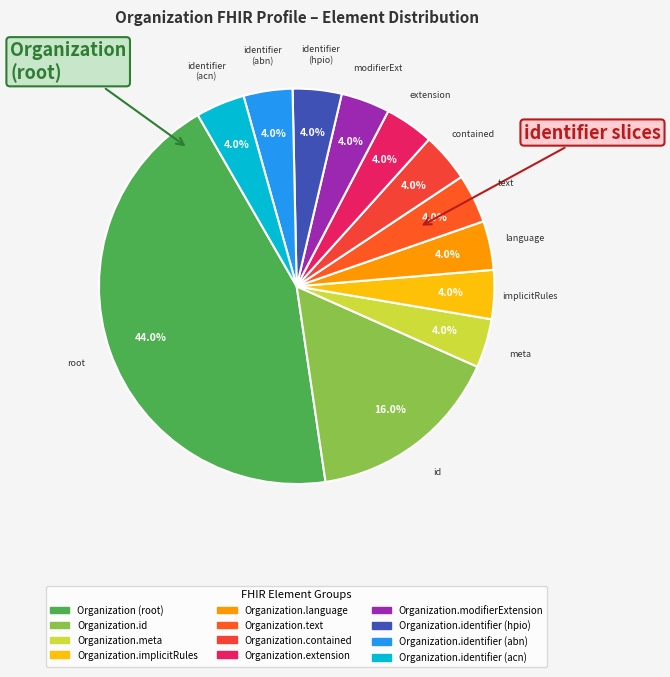

Count the number of slices in the pie.

12